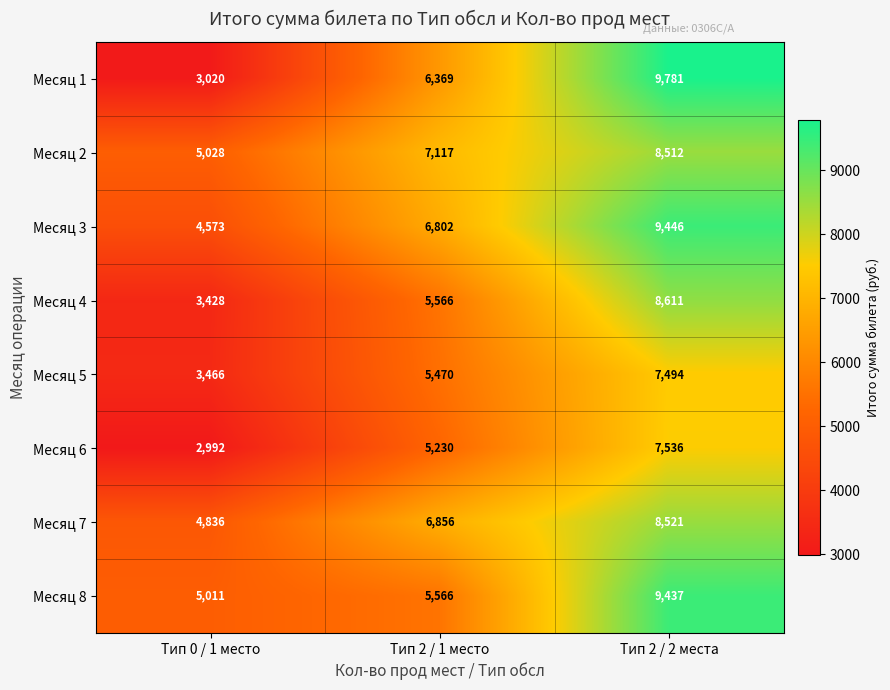

Which series changed the most between Тип 0 / 1 место and Тип 2 / 2 места?

Месяц 1